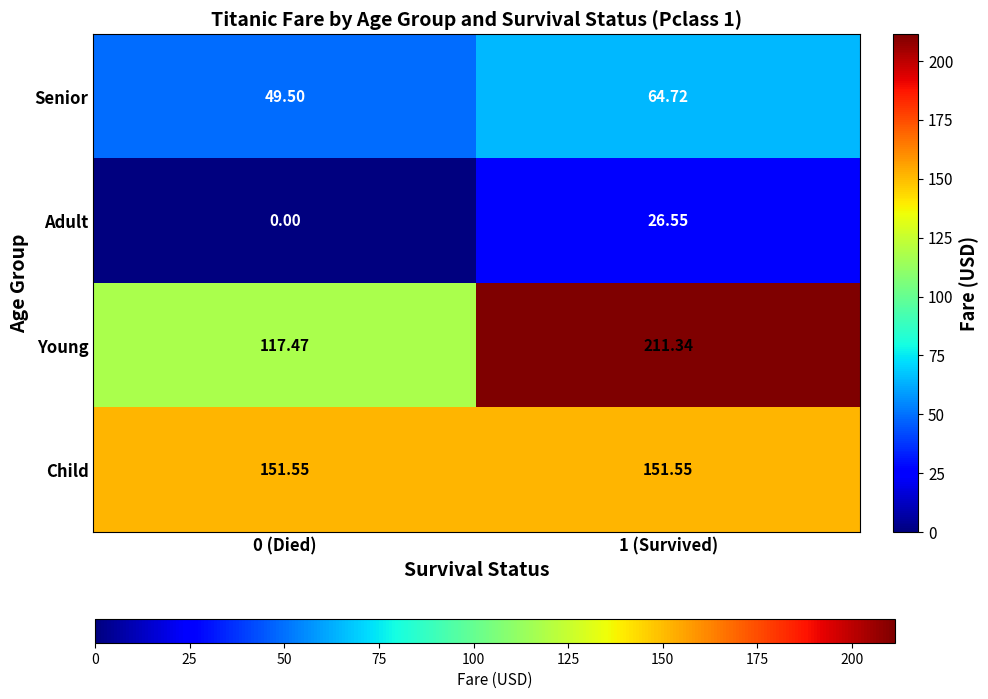

At 0 (Died), list the series in order from largest to smallest.

Child, Young, Senior, Adult